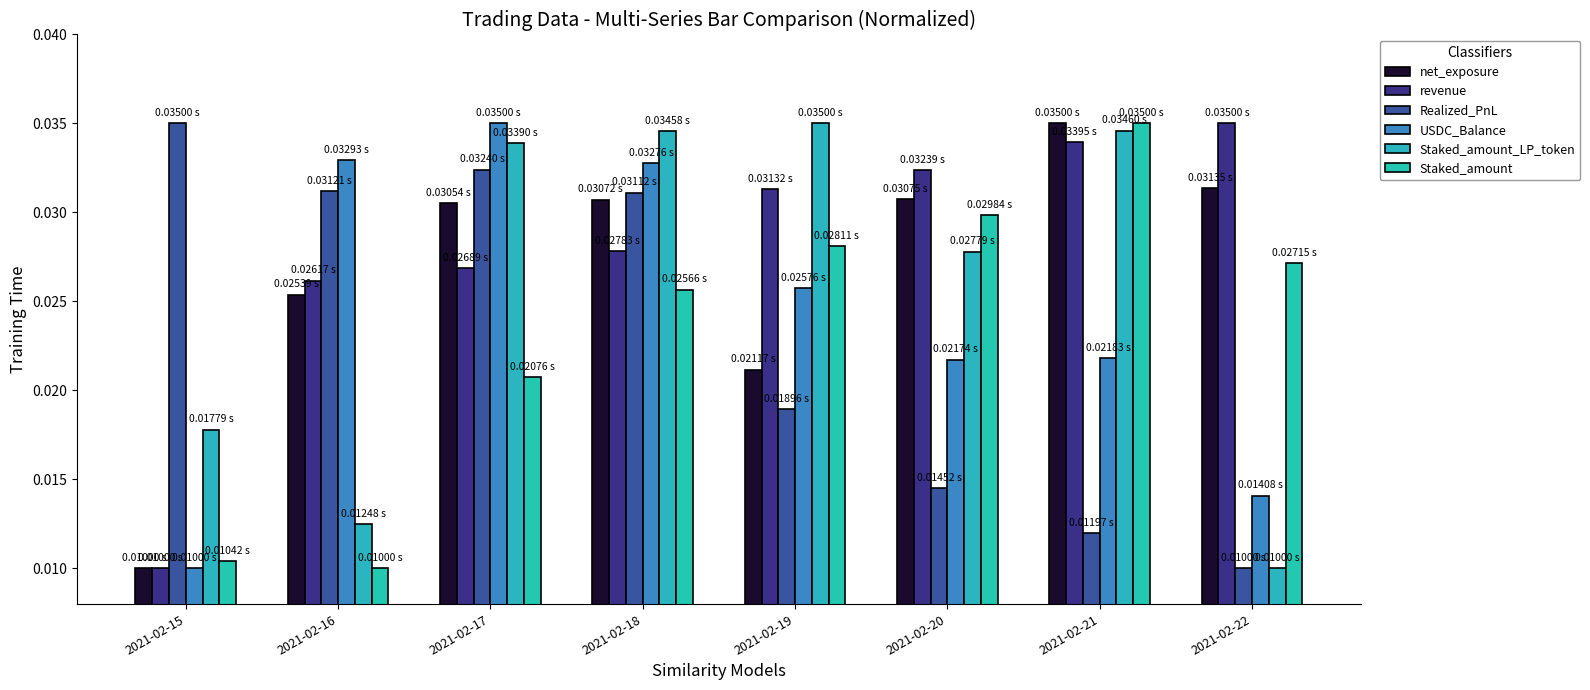

Count the number of categories in the chart.

8